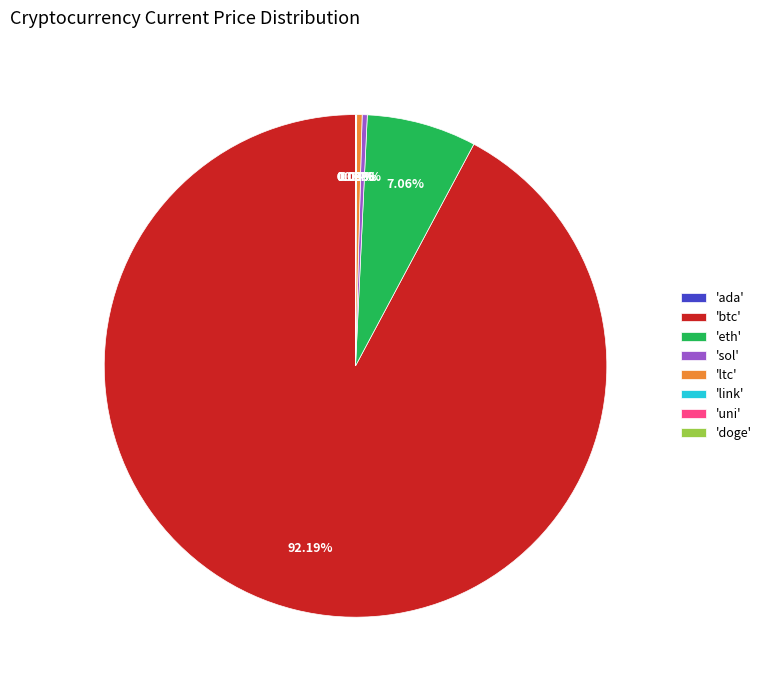

What is the largest slice in the pie chart?

'btc'